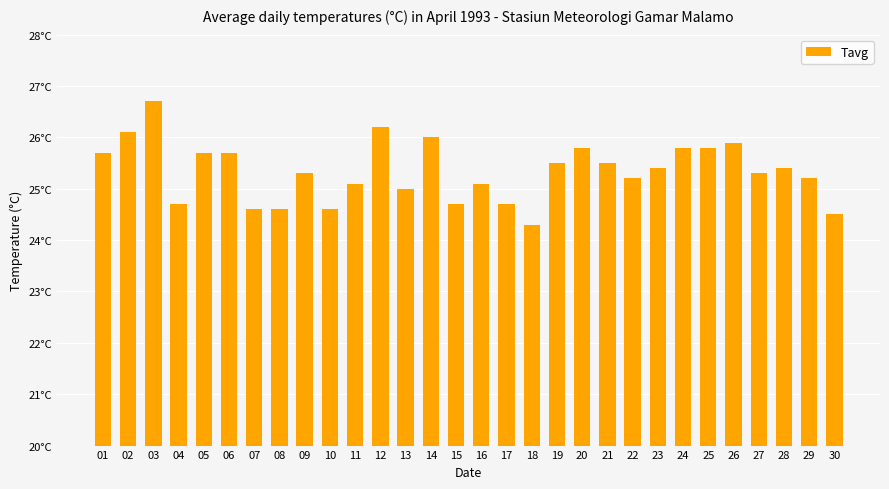

Are the bars horizontal?

No